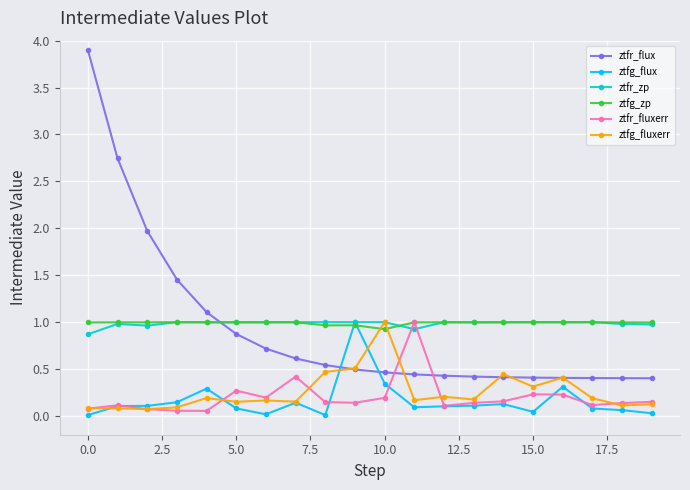

How many times do ztfr_flux and ztfr_fluxerr cross each other?

2